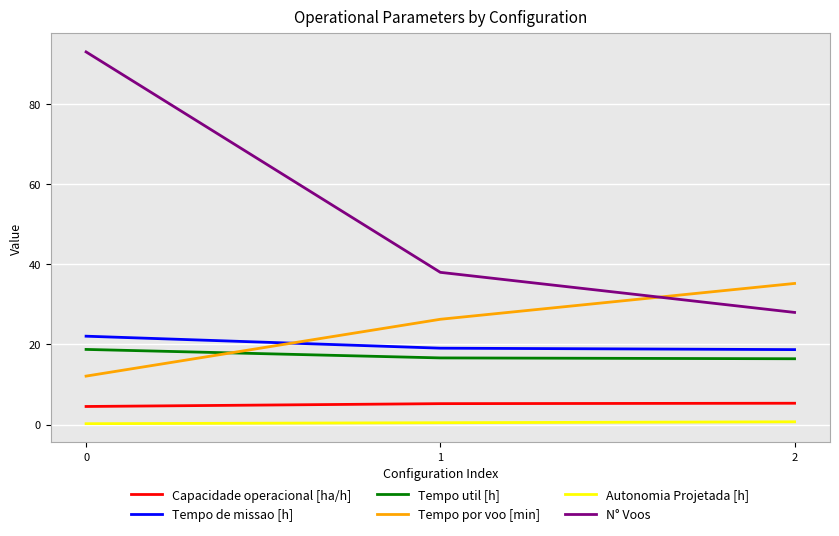

Which series has the largest range (max minus min)?

N° Voos